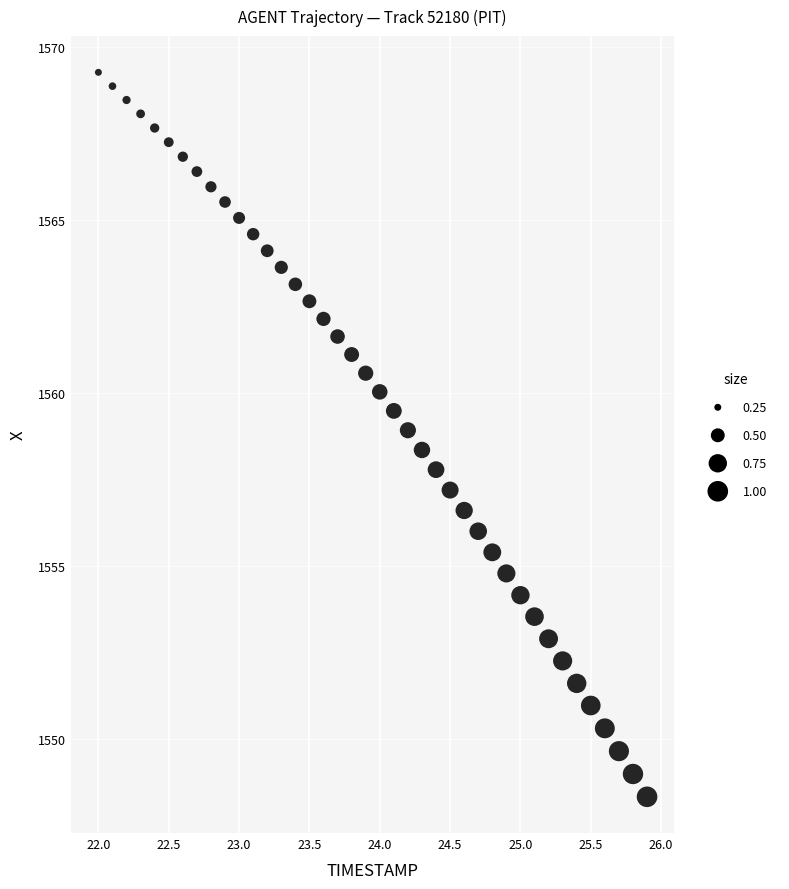

What is the range of X values (max minus min)?

3.9